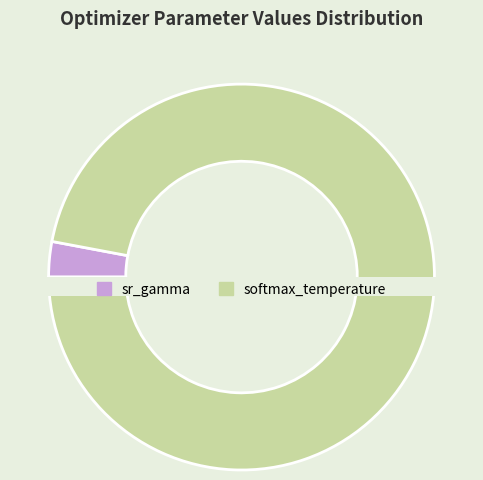

To the nearest percent, what is the average slice percentage?

50%